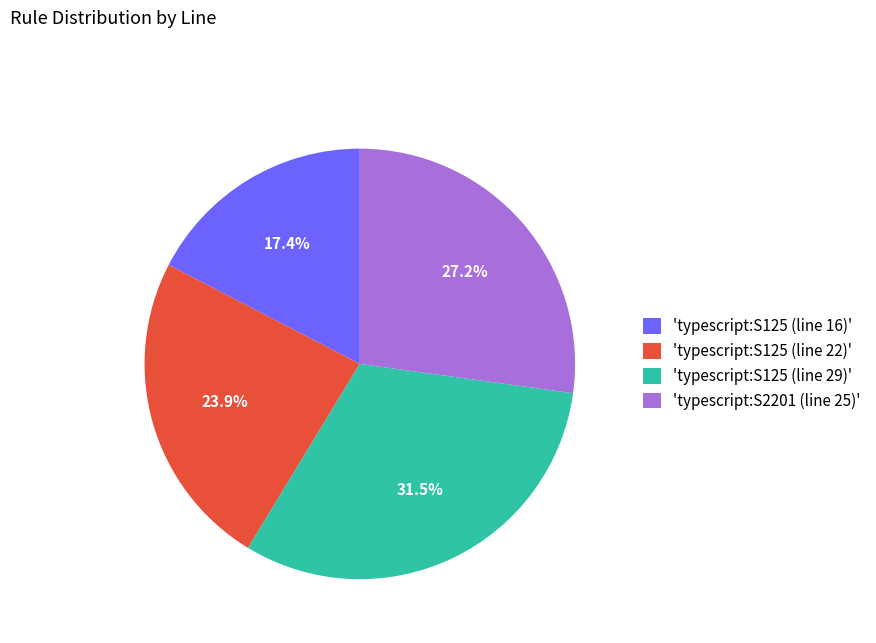

Between 'typescript:S2201 (line 25)' and 'typescript:S125 (line 29)', which is larger?

'typescript:S125 (line 29)'